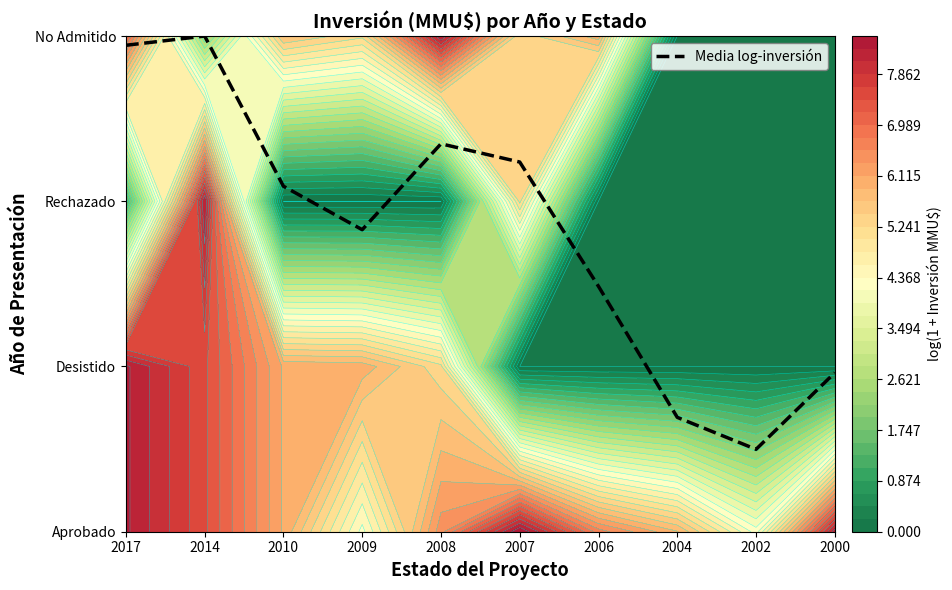

Between 2010 and 2004, which is larger?

2010